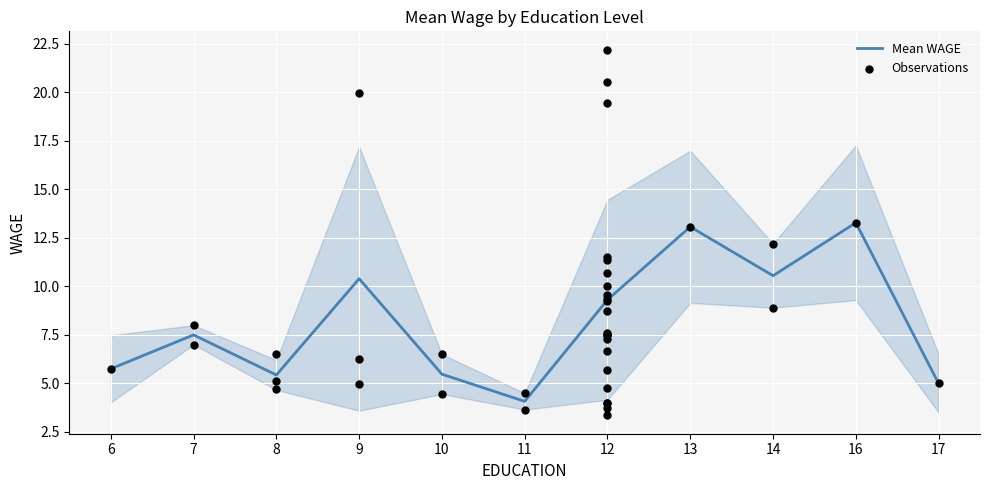

What is the total value across all series at 14?

43.7